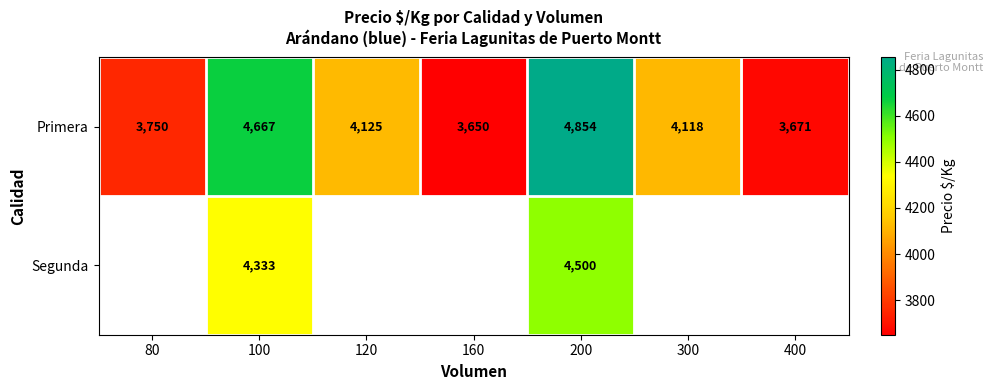

At which label is Primera closest to 4252?

120